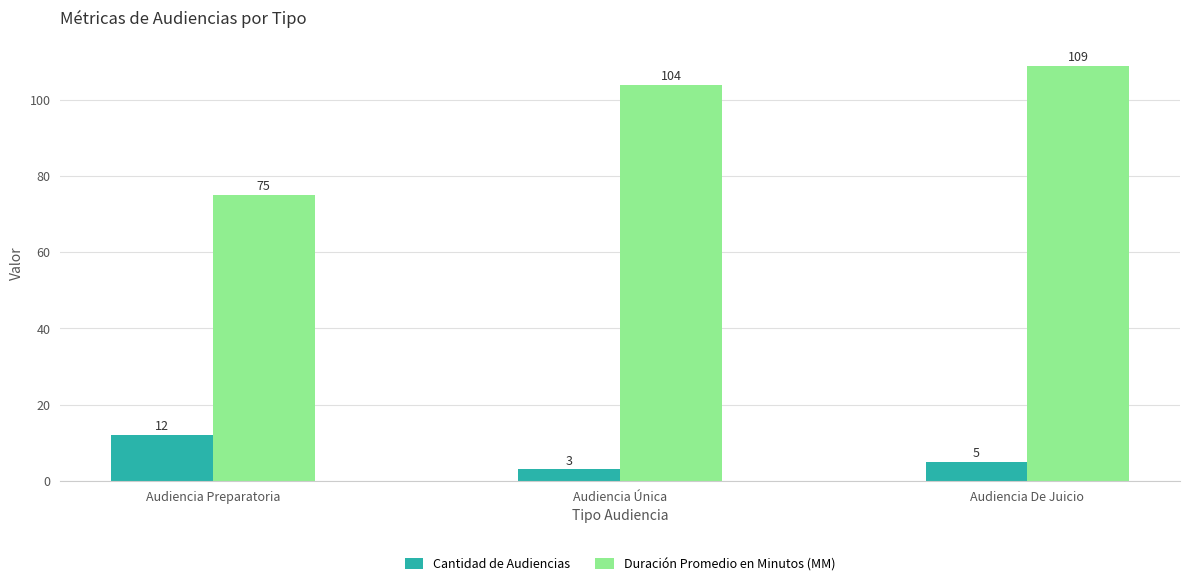

What is the label of the 2nd bar from the left?

Audiencia Única